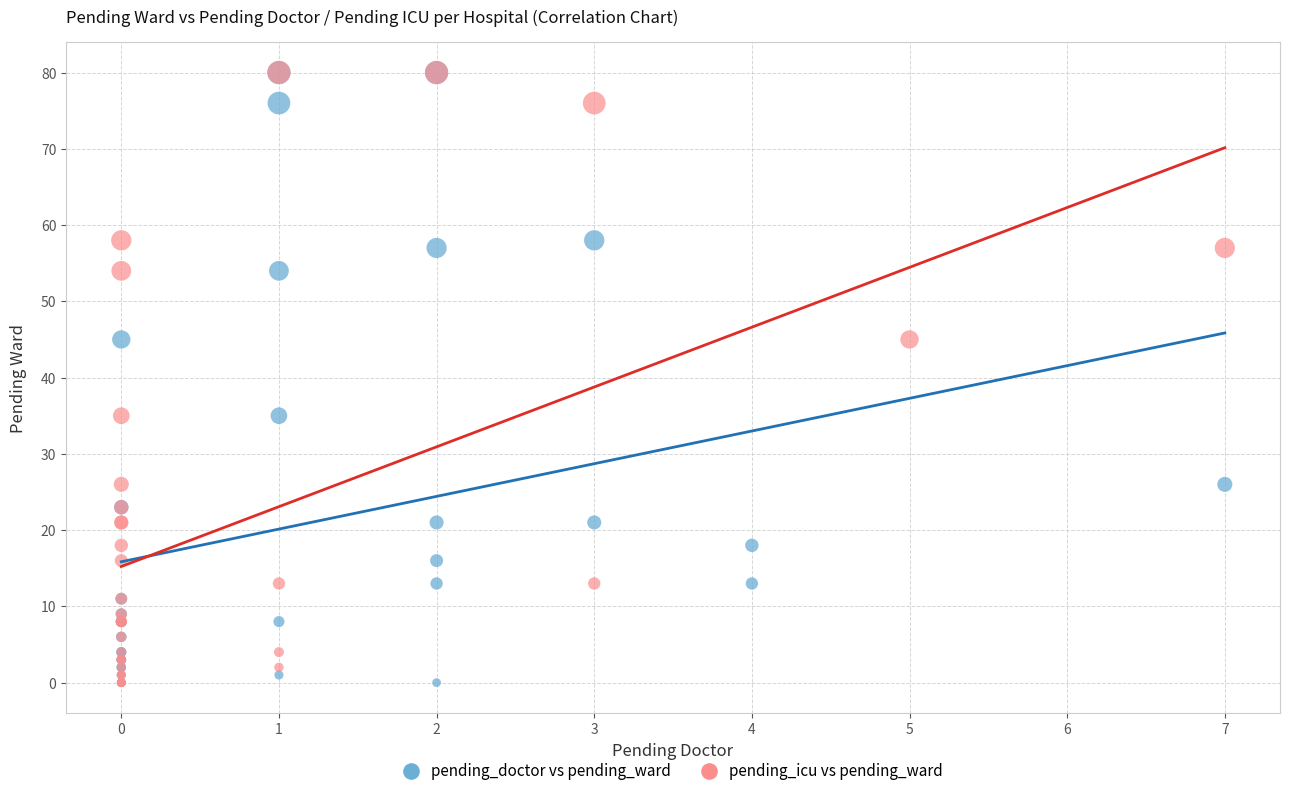

What are all the series names shown in the legend?

pending_doctor vs pending_ward, pending_icu vs pending_ward